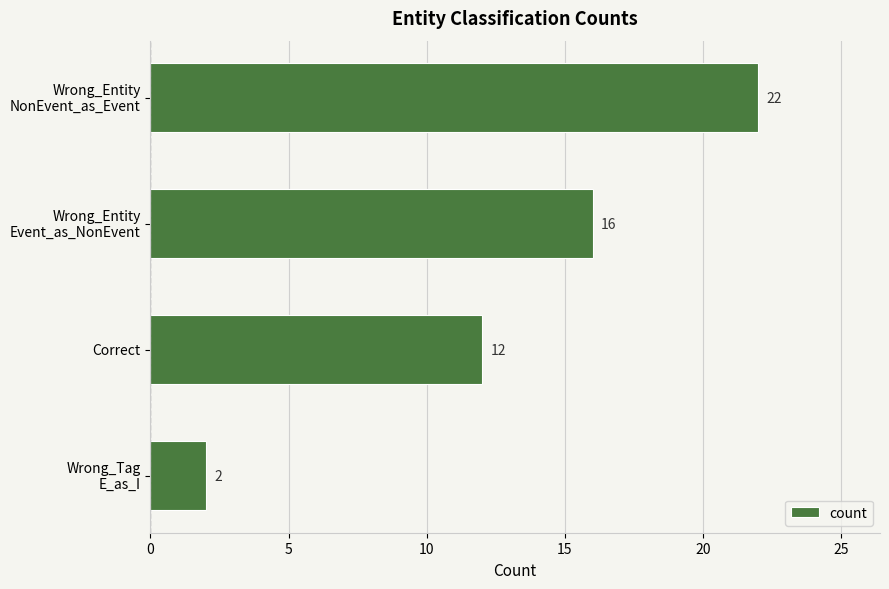

List the labels in order of value, smallest first.

Wrong_Tag
E_as_I, Correct, Wrong_Entity
Event_as_NonEvent, Wrong_Entity
NonEvent_as_Event